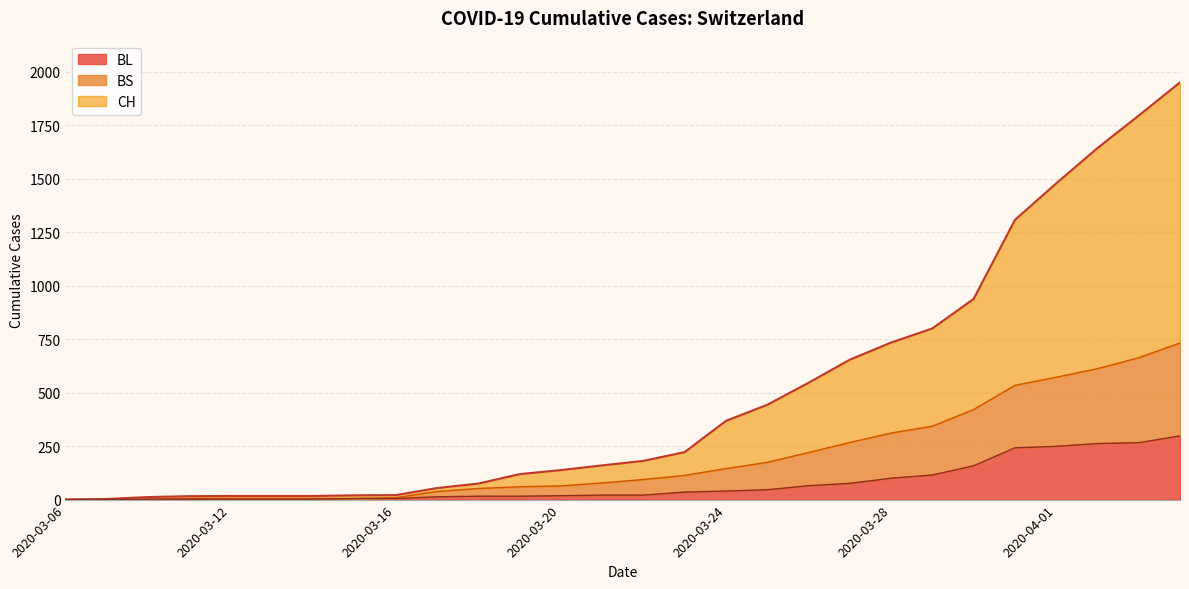

How many lines are shown in the chart?

3